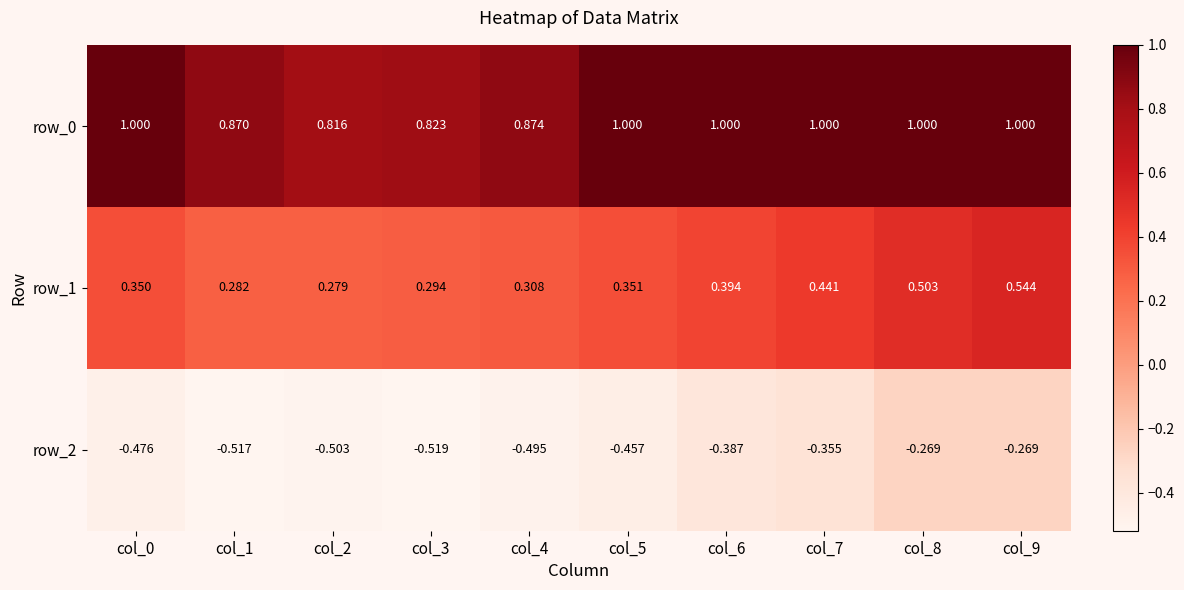

List the series in order of their overall mean, highest first.

row_0, row_1, row_2